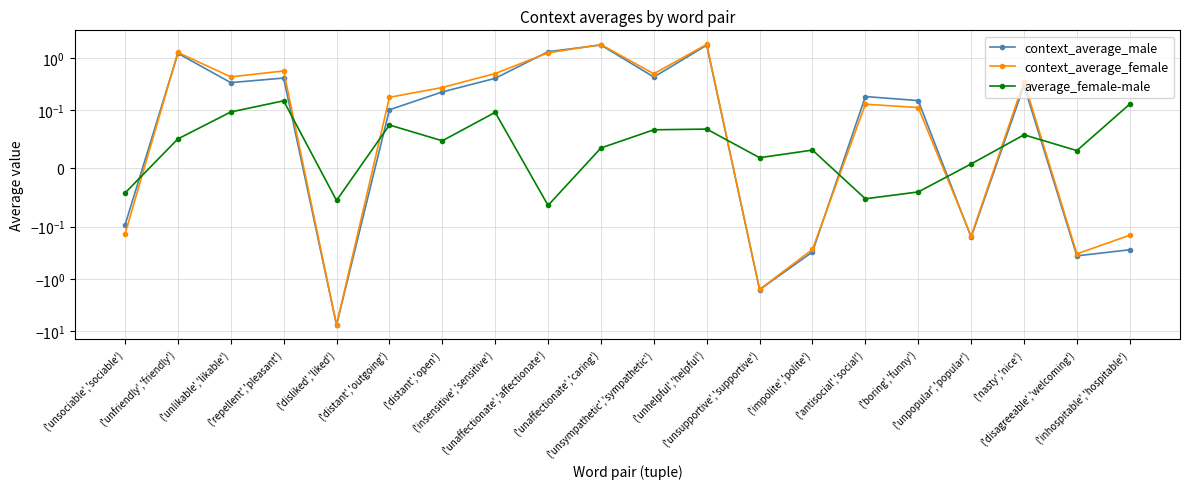

How many interior local peaks does the context_average_male series have?

6